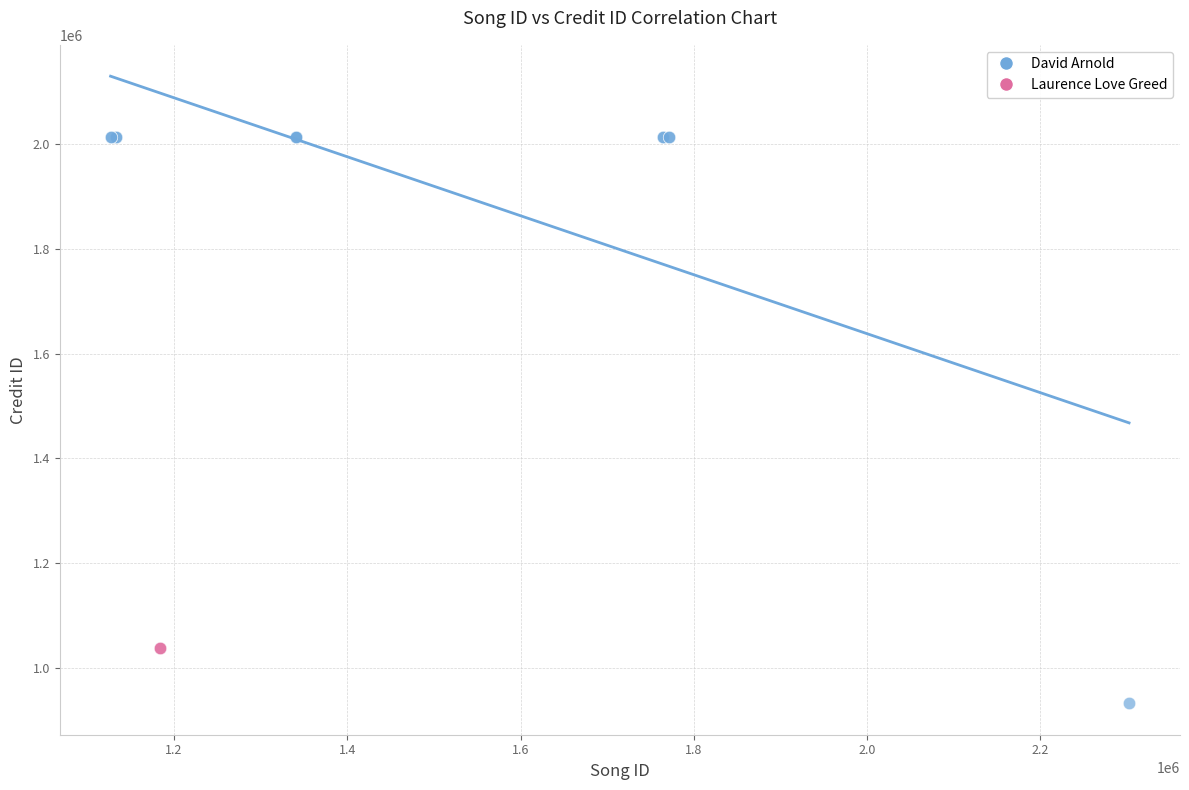

What are all the series names shown in the legend?

David Arnold, Laurence Love Greed